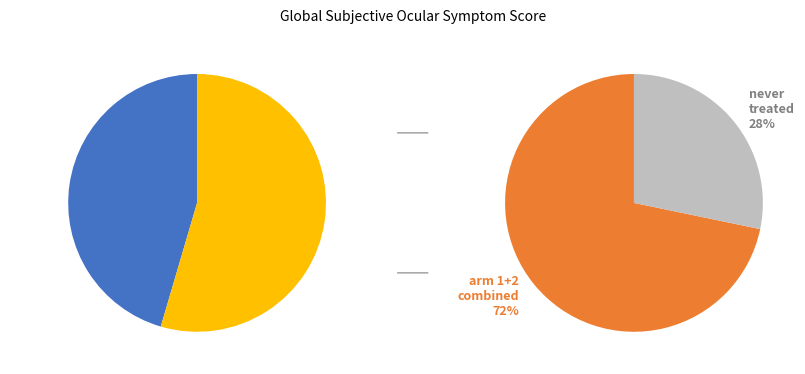

To the nearest percent, what is the combined percentage of Other and BPL (arm 2)?

81%